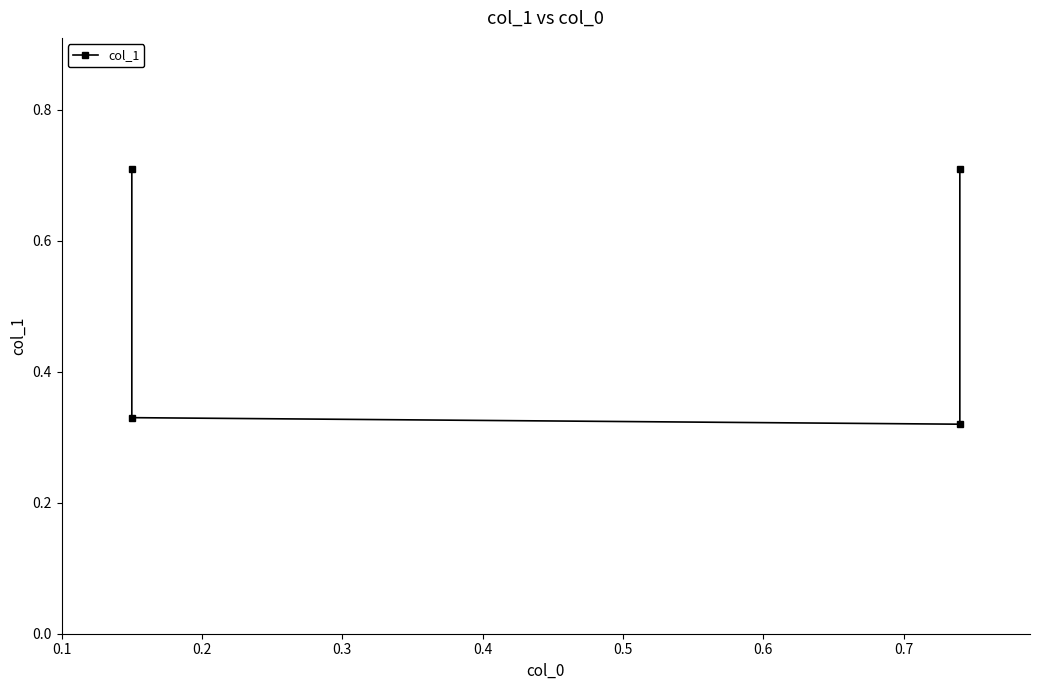

Between 0.3 and 0.2, which is larger?

0.2